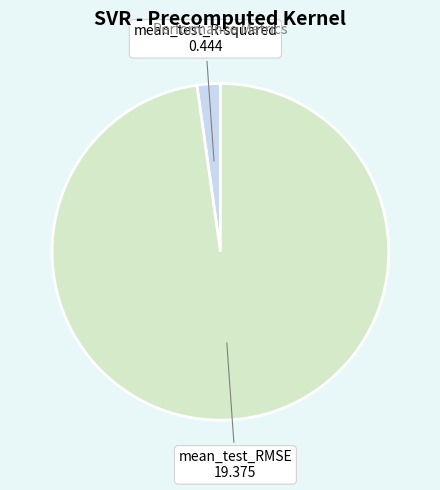

Does mean_test_R-squared represent more than half of the total?

No